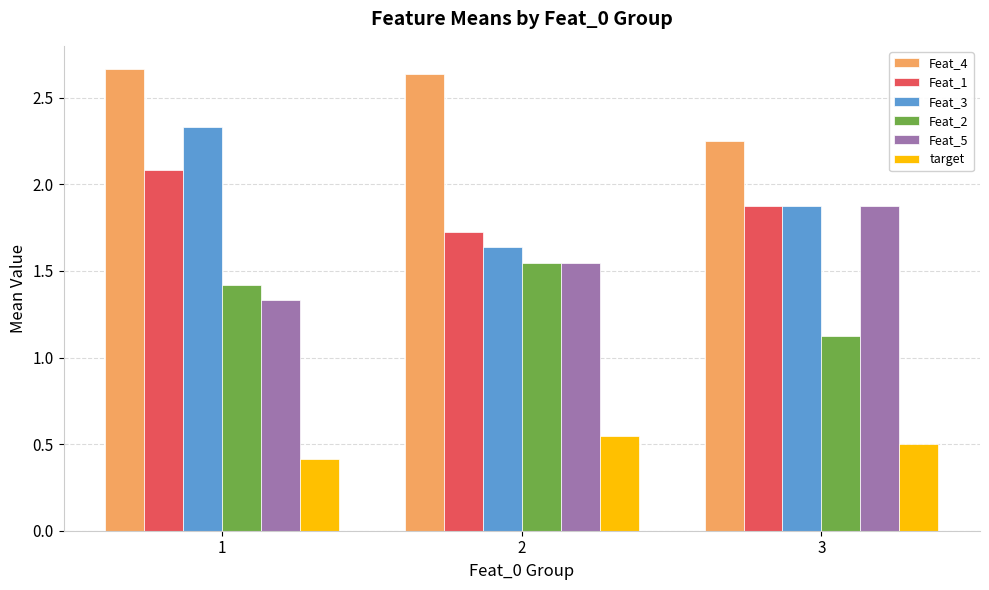

At which category does the chart reach its minimum across all series?

1